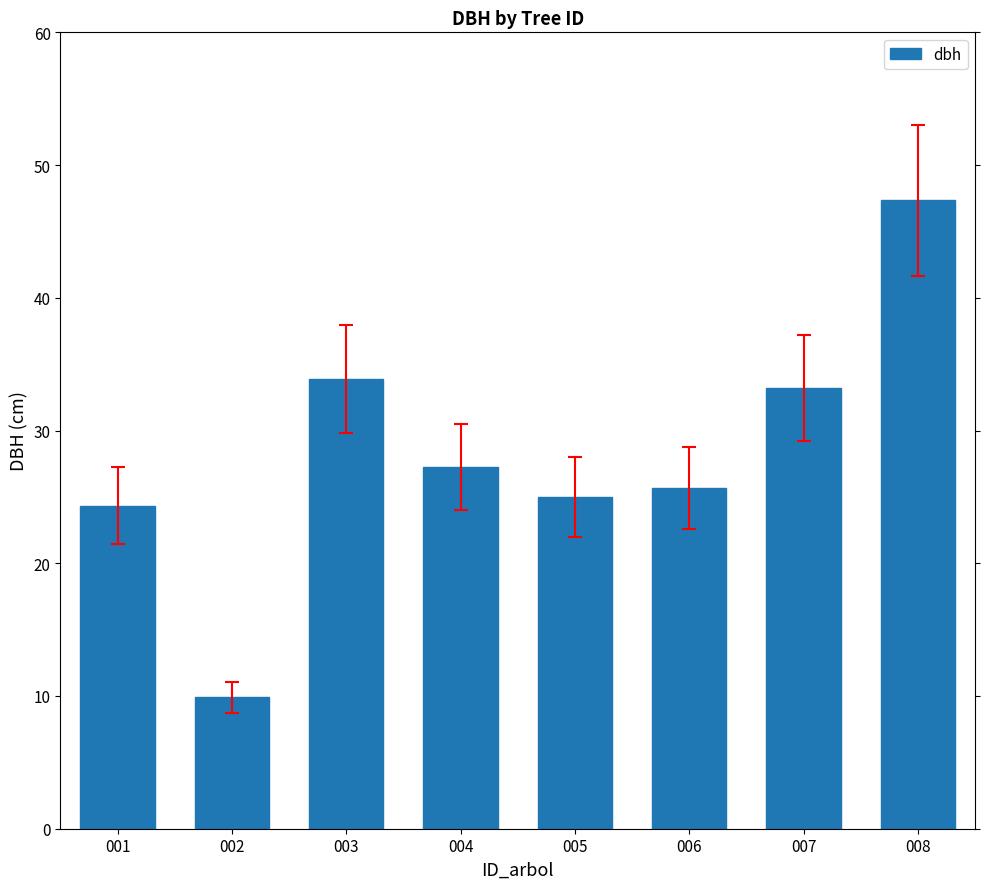

True or false: the data shows 39.2 at 001.

False